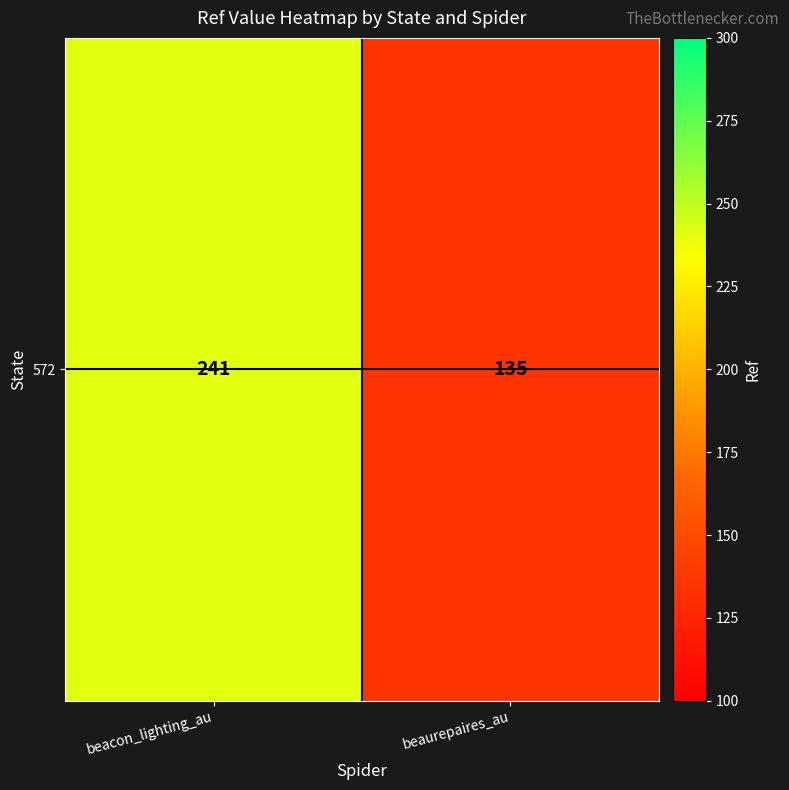

The value at beaurepaires_au is 135. True or false?

True